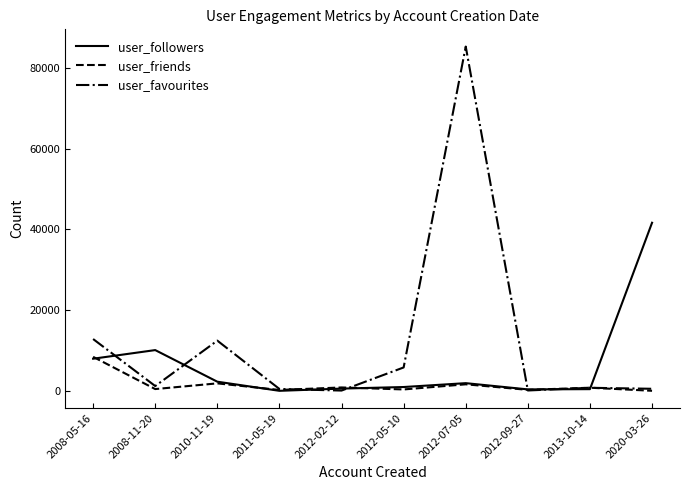

Where is the first local maximum for user_followers?

2008-11-20